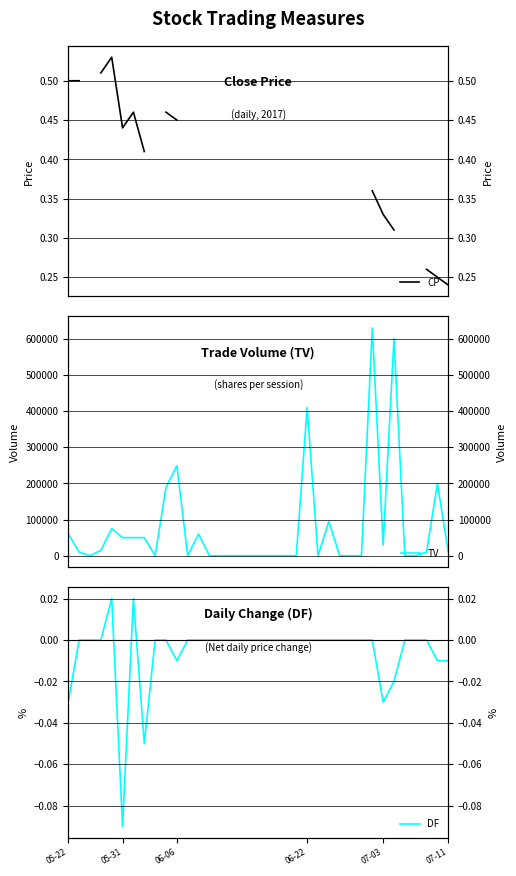

True or false: TV has more than 0 points higher than both neighbors.

True